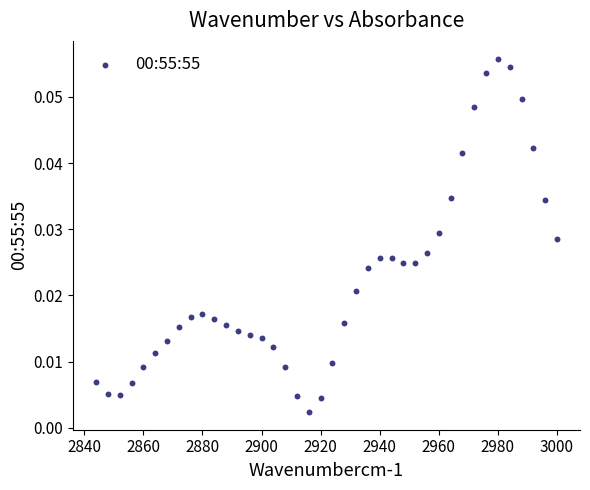

What is the range of X values (max minus min)?

156.0